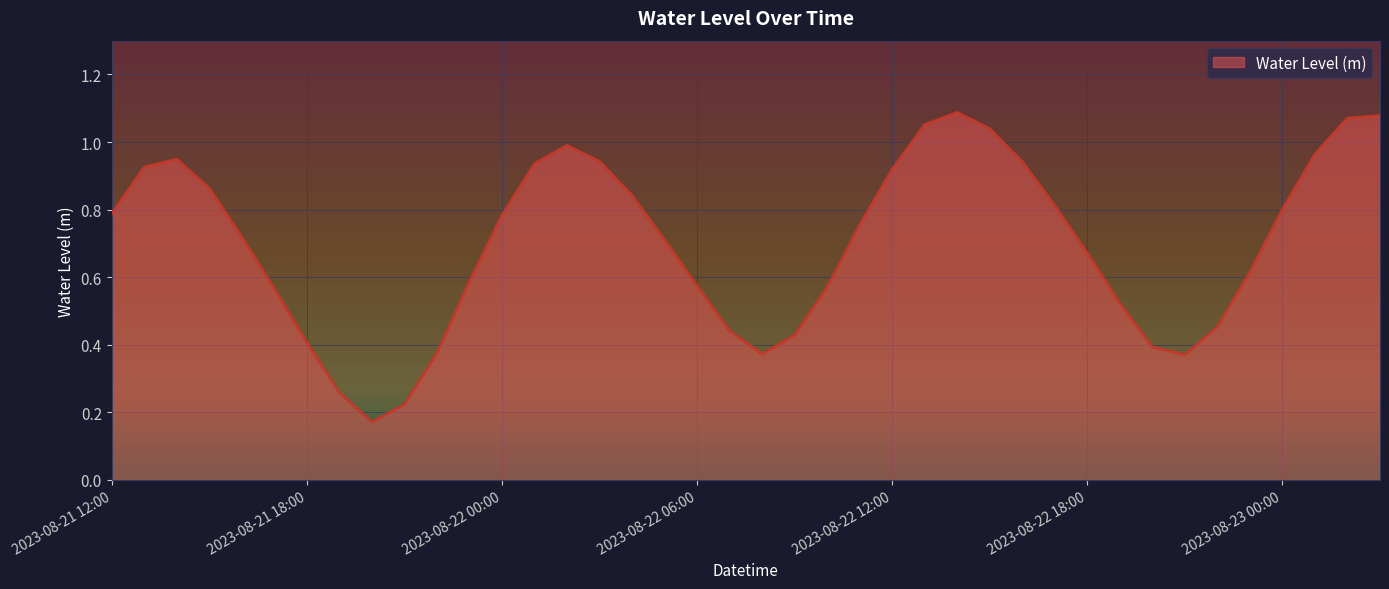

Is this an area chart (filled region under the line)?

Yes